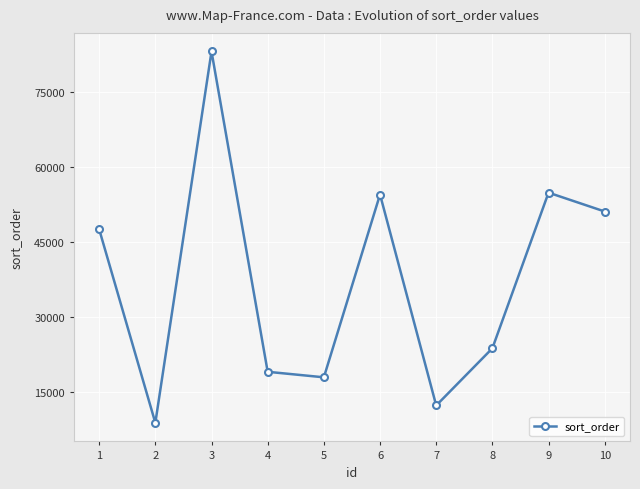

True or false: the data shows 54871 at 9.

True